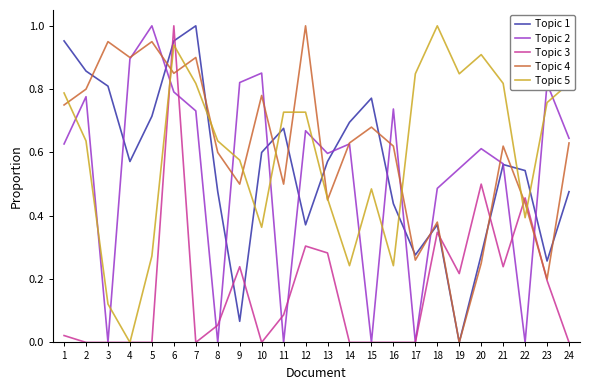

Is the value of Topic 1 at 11 greater than the value of Topic 3 at 8?

Yes